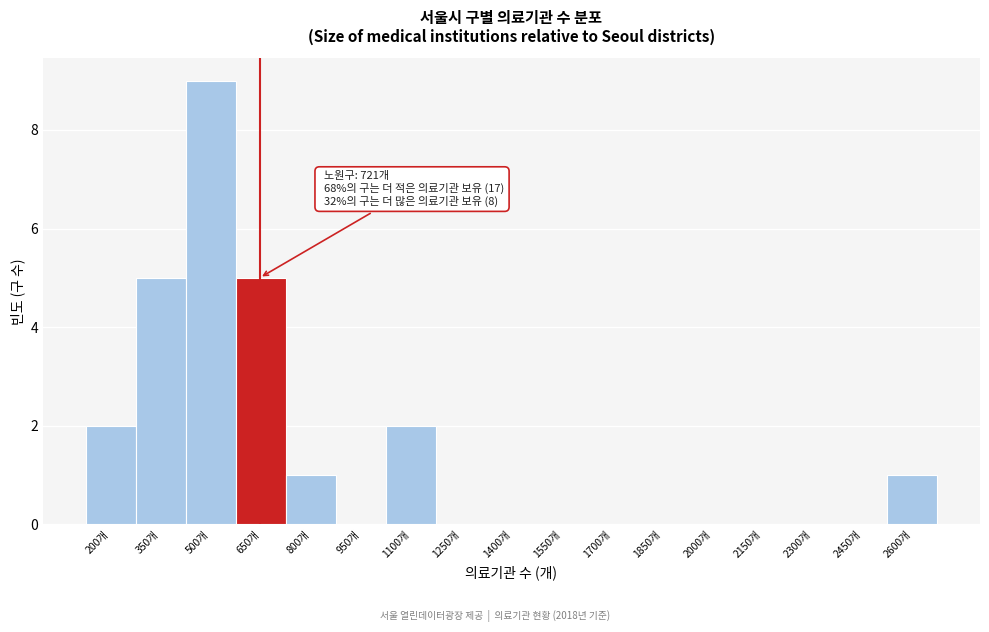

Reading left to right, what are all the values shown in this chart?

200개=2	350개=5	500개=9	650개=5	800개=1	950개=0	1100개=2	1250개=0	1400개=0	1550개=0	1700개=0	1850개=0	2000개=0	2150개=0	2300개=0	2450개=0	2600개=1